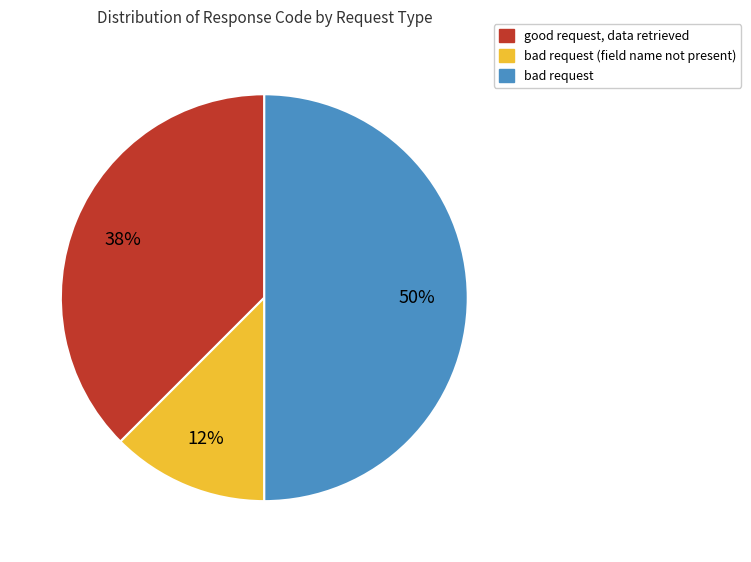

To the nearest percent, what is the average slice percentage?

33%